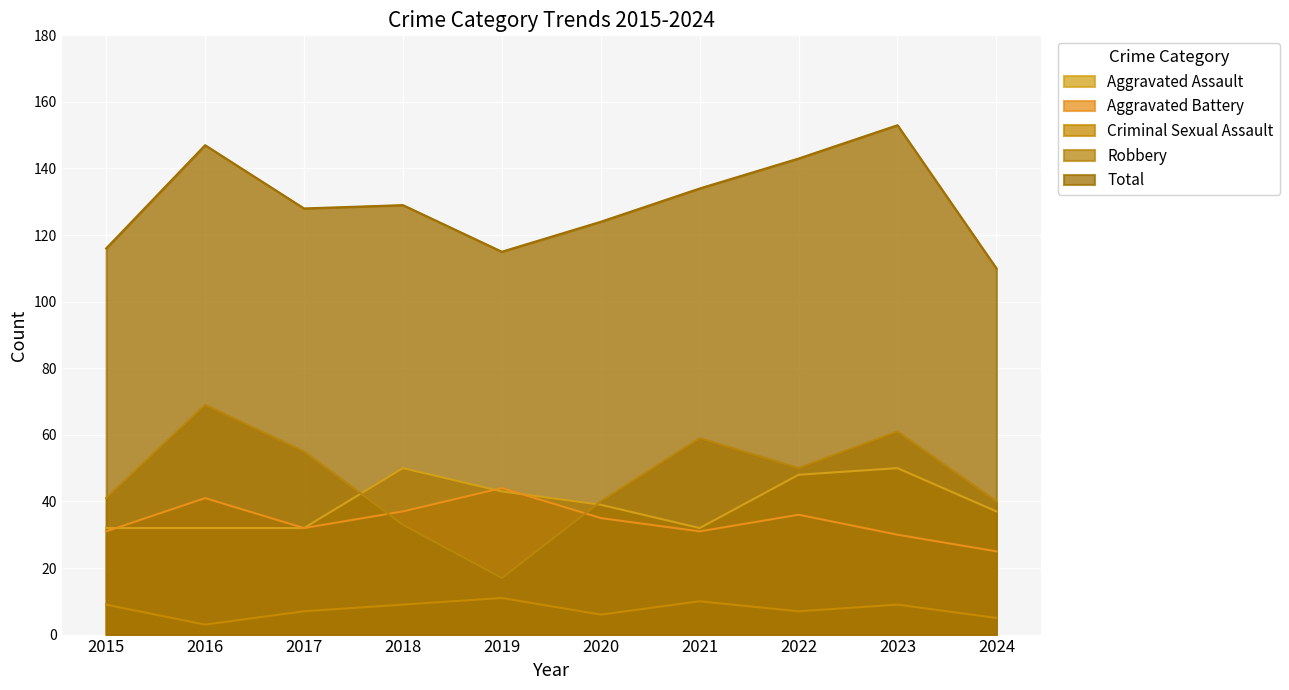

At which label is Aggravated Battery closest to 34?

2020